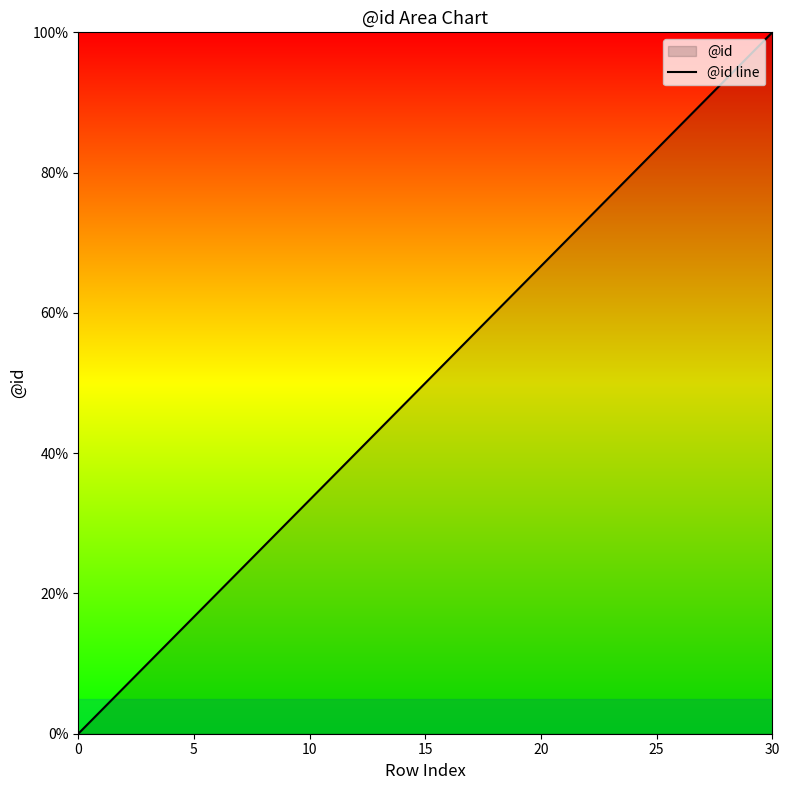

True or false: the data has more than 1 interior local peaks.

False